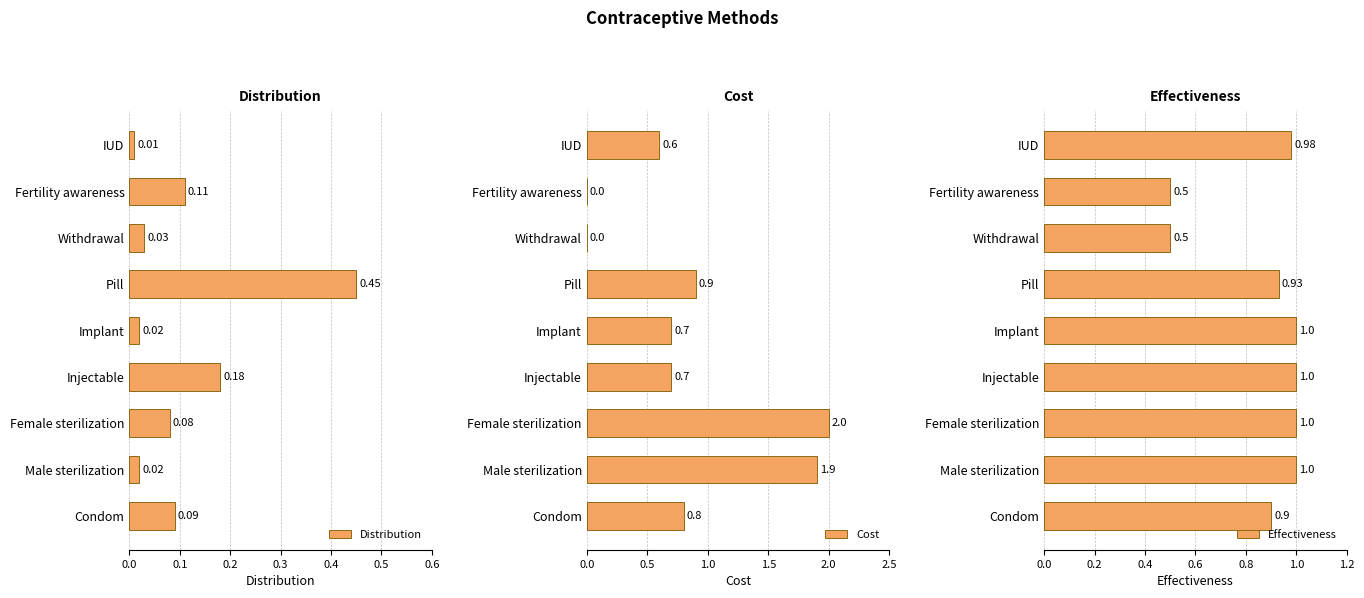

Reading left to right, transcribe all the data shown in this chart.

Distribution: 0.1	0.0	0.1	0.2	0.0	0.5	0.0	0.1	0.0
Cost: 0.8	1.9	2.0	0.7	0.7	0.9	0.0	0.0	0.6
Effectiveness: 0.9	1.0	1.0	1.0	1.0	0.9	0.5	0.5	1.0